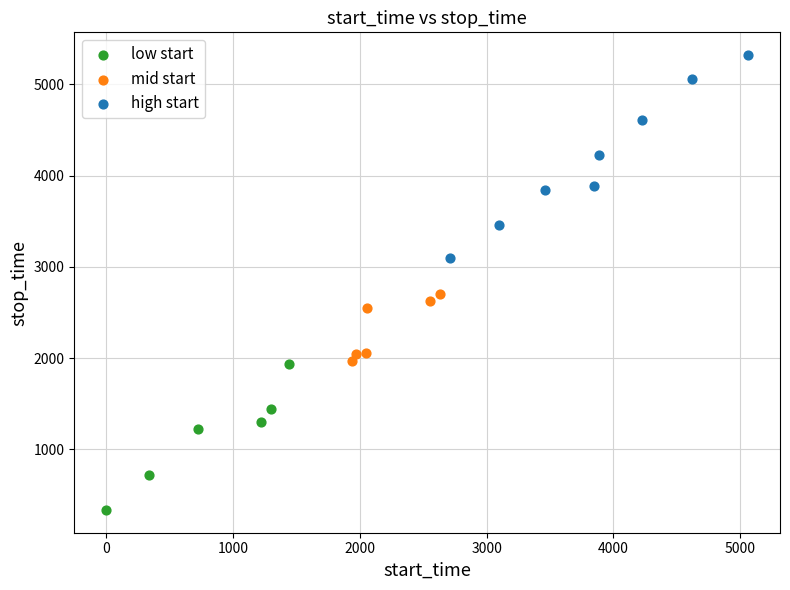

Which series reaches the minimum Y coordinate?

low start